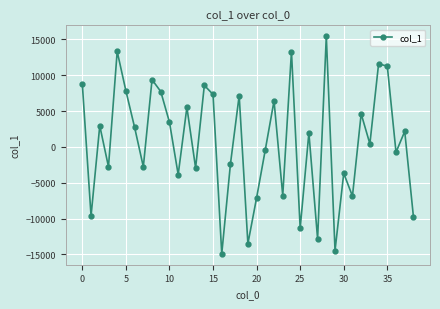

What is the minimum value shown in the chart?

-14914.9